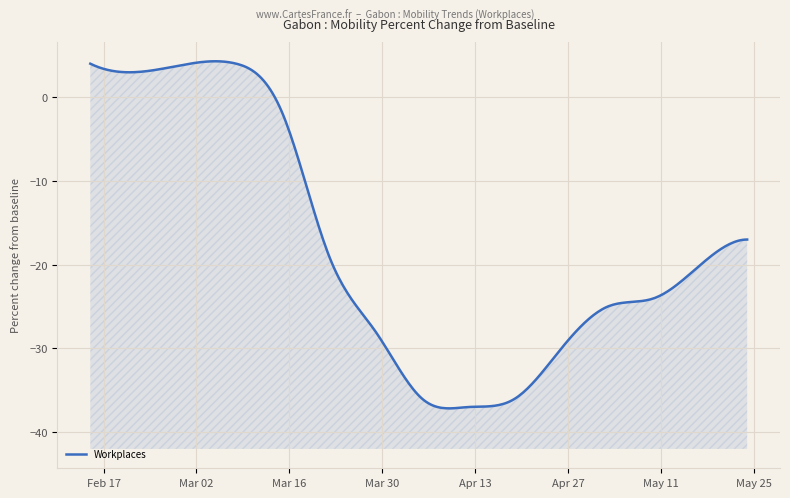

True or false: workplaces has more than 2 interior local peaks.

False